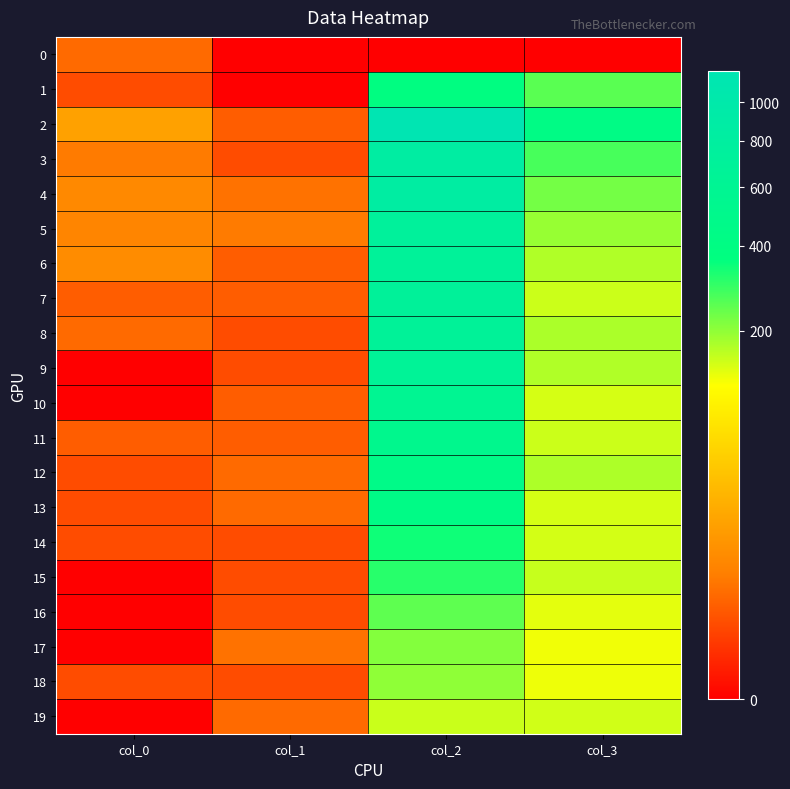

Reading left to right, extract all data points from this chart.

0: col_0=3	col_1=0	col_2=0	col_3=0
1: col_0=1	col_1=0	col_2=386	col_3=254
2: col_0=17	col_1=2	col_2=1184	col_3=428
3: col_0=5	col_1=1	col_2=857	col_3=273
4: col_0=8	col_1=4	col_2=849	col_3=226
5: col_0=7	col_1=5	col_2=723	col_3=194
6: col_0=9	col_1=2	col_2=691	col_3=172
7: col_0=2	col_1=2	col_2=696	col_3=151
8: col_0=3	col_1=1	col_2=684	col_3=177
9: col_0=0	col_1=1	col_2=659	col_3=173
10: col_0=0	col_1=2	col_2=586	col_3=145
11: col_0=2	col_1=2	col_2=526	col_3=152
12: col_0=1	col_1=3	col_2=460	col_3=174
13: col_0=1	col_1=3	col_2=437	col_3=145
14: col_0=1	col_1=1	col_2=342	col_3=146
15: col_0=0	col_1=1	col_2=310	col_3=155
16: col_0=0	col_1=1	col_2=249	col_3=134
17: col_0=0	col_1=4	col_2=212	col_3=126
18: col_0=1	col_1=1	col_2=200	col_3=127
19: col_0=0	col_1=3	col_2=153	col_3=148